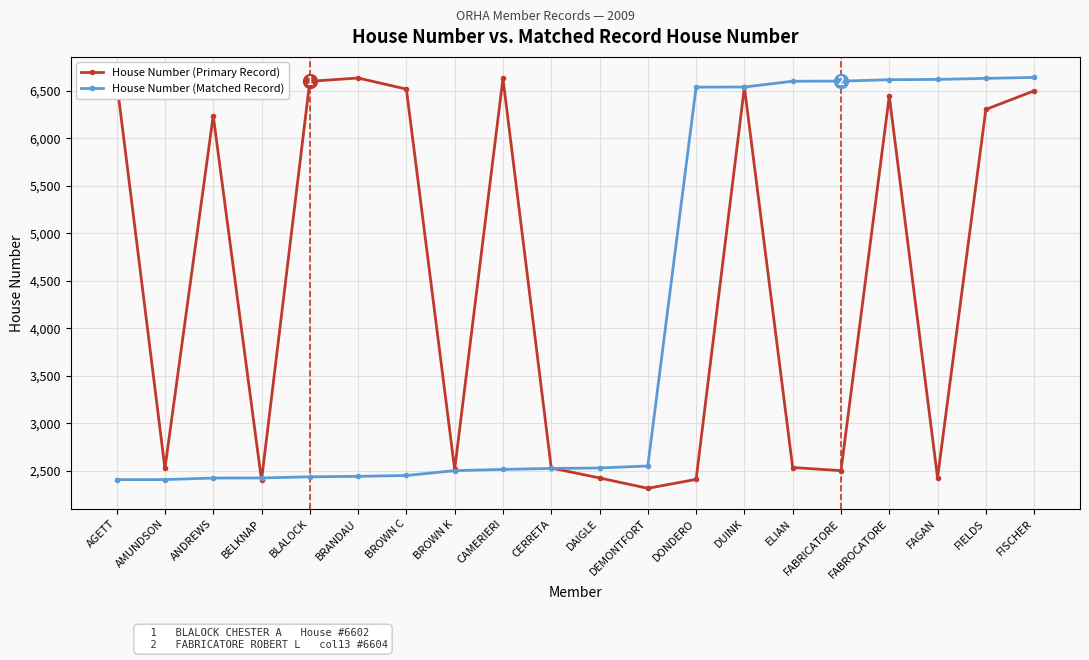

How many lines are shown in the chart?

2